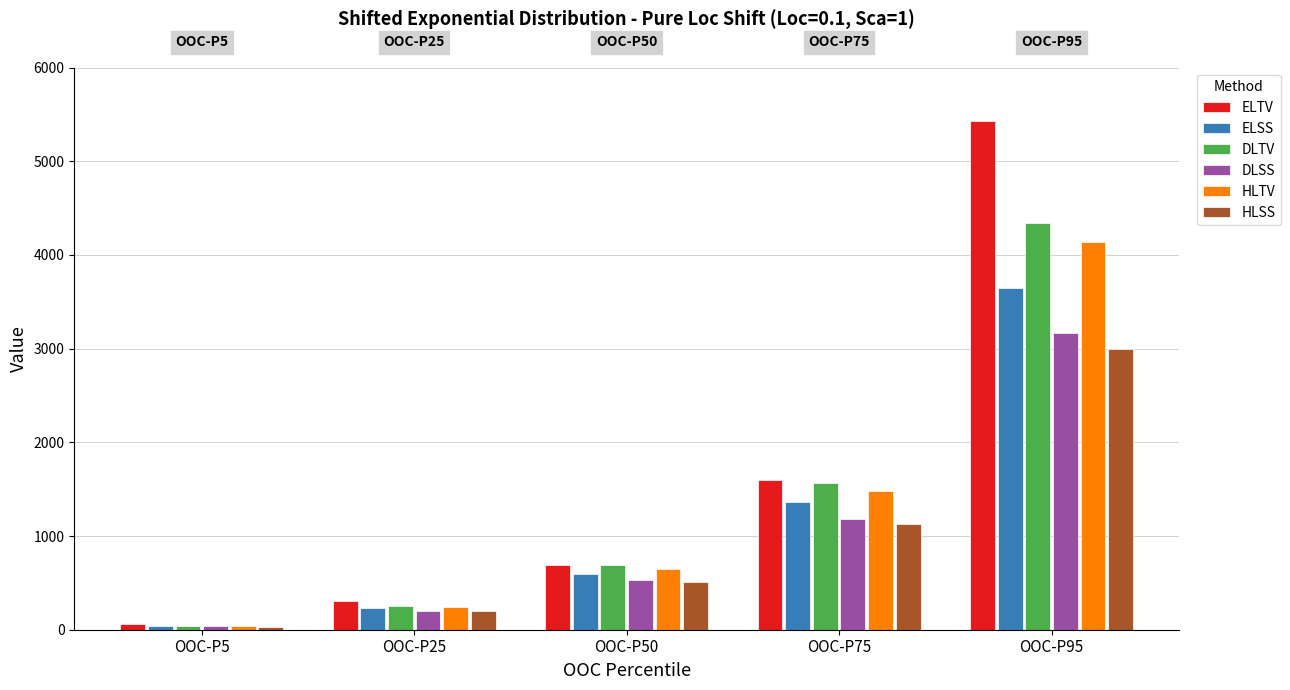

Are the bars horizontal?

No